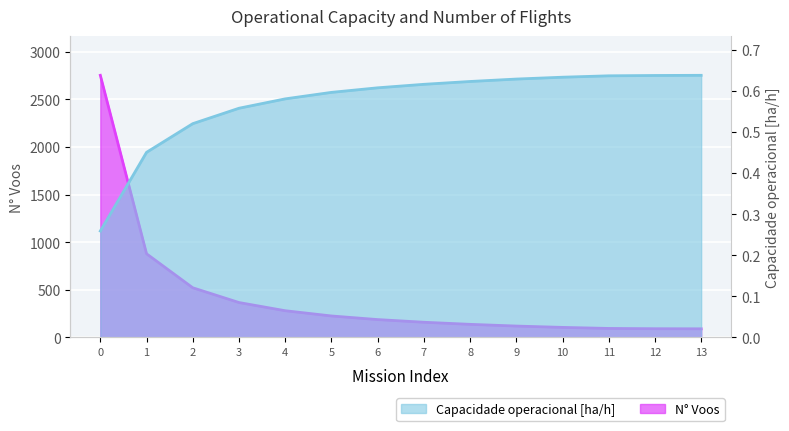

Which series has the largest range (max minus min)?

N° Voos